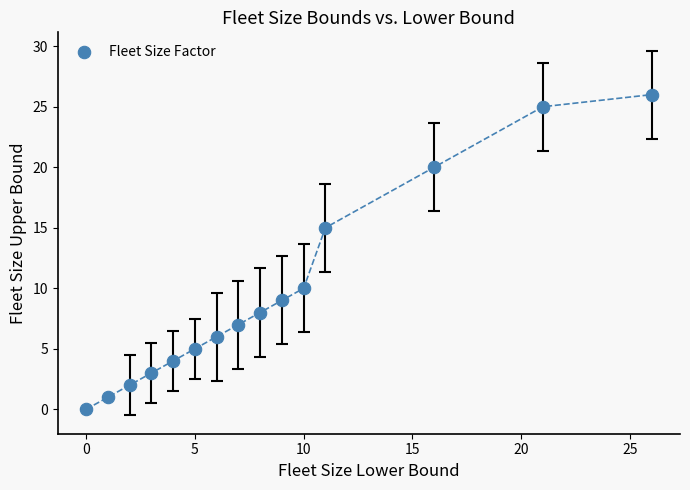

What Y value in the scatter plot is closest to 13?

15